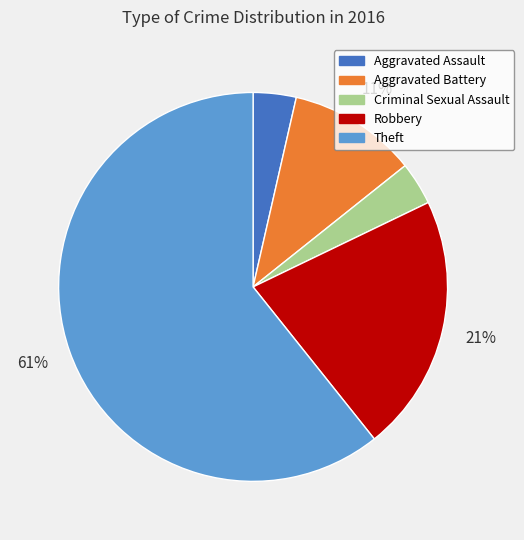

To the nearest percent, what is the combined percentage of Criminal Sexual Assault and Theft?

64%